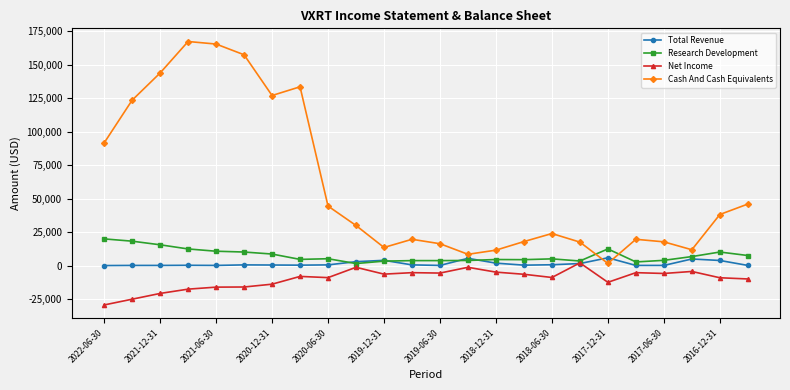

What is the minimum value for Net Income?

-29400